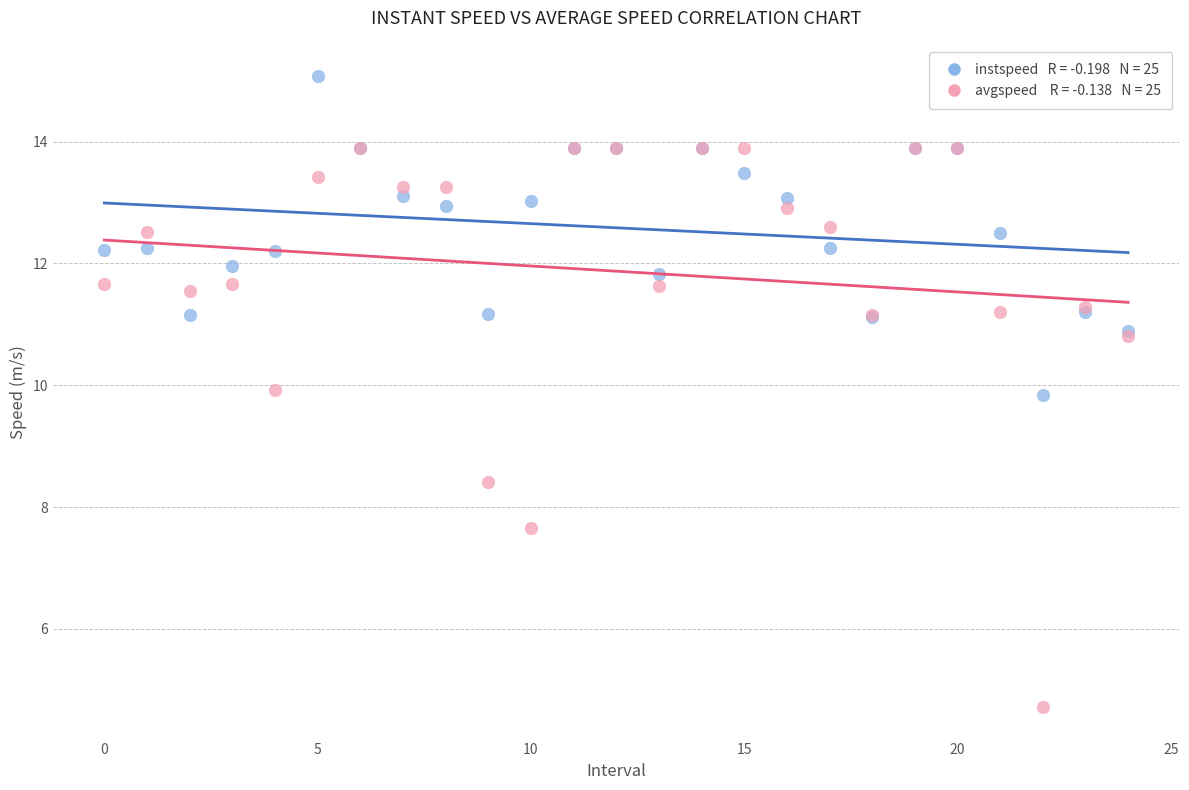

Across all series, what Y value is closest to 9?

8.4